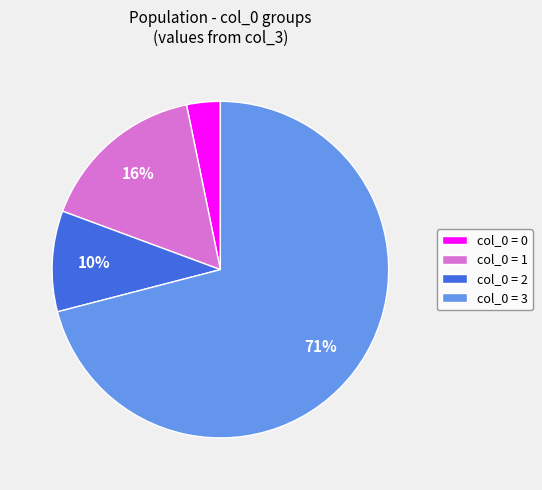

Approximately how many times larger is the value at col_0 = 2 compared to col_0 = 1?

0.6